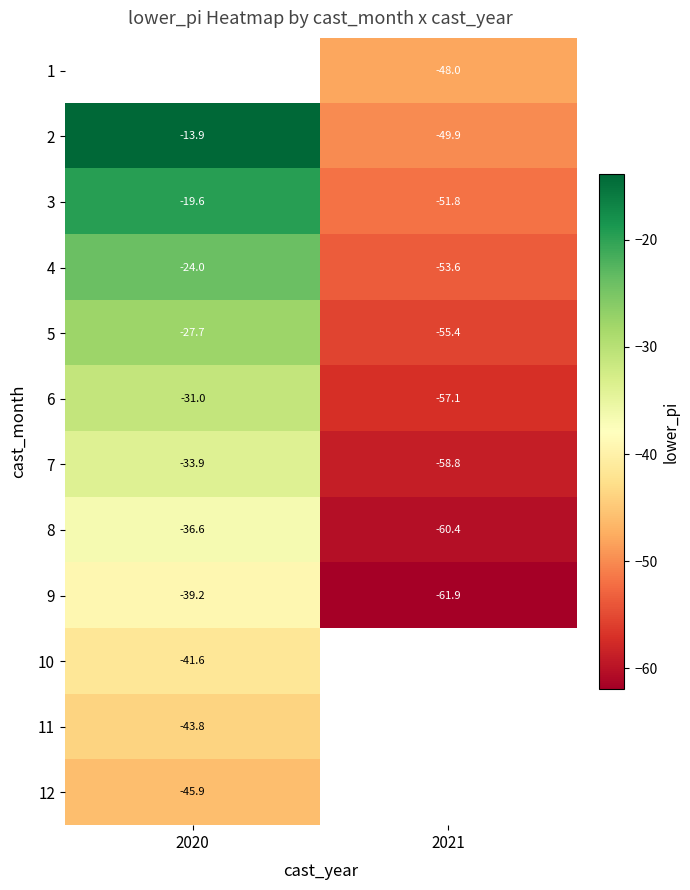

What is the sum of the 6 values at 2021 and 2020?

-88.1